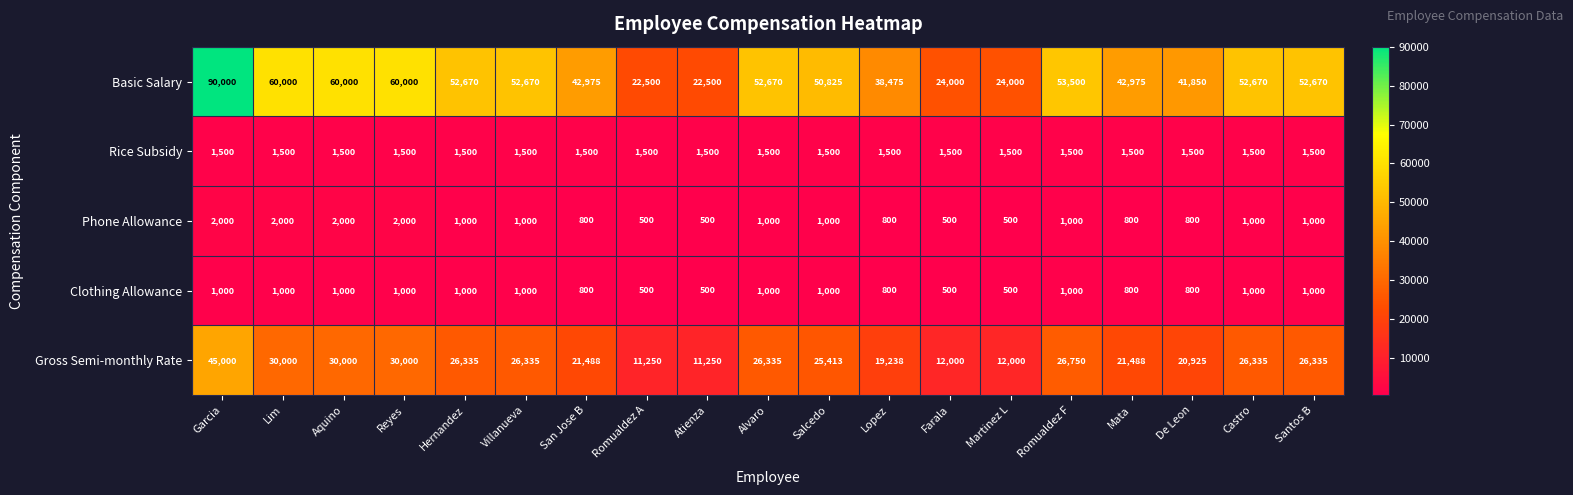

At how many categories does at least one series exceed 34395?

15